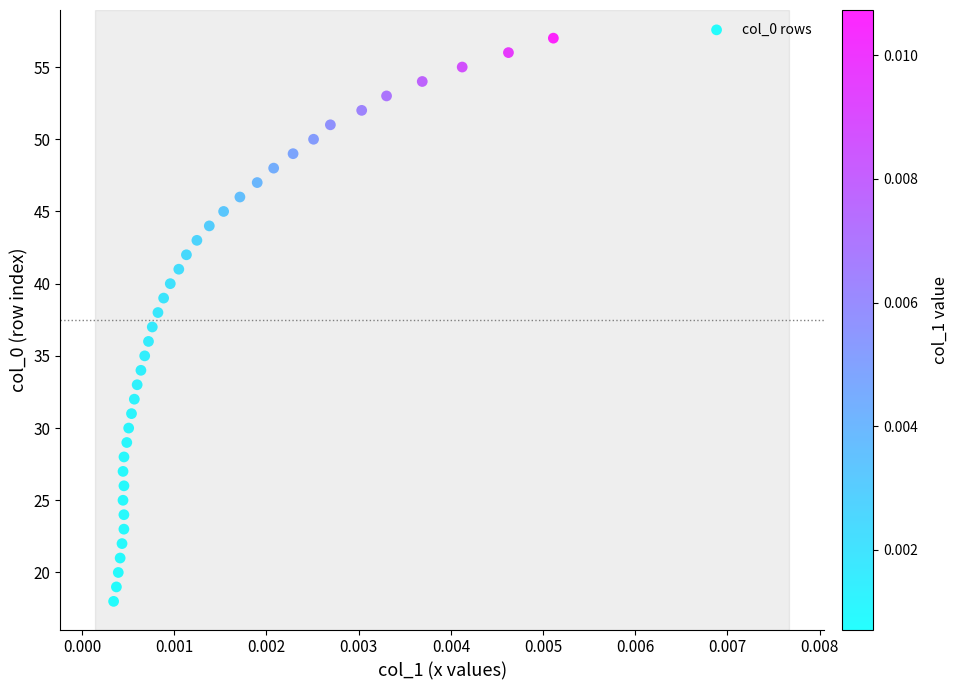

What is the range of Y values (max minus min)?

39